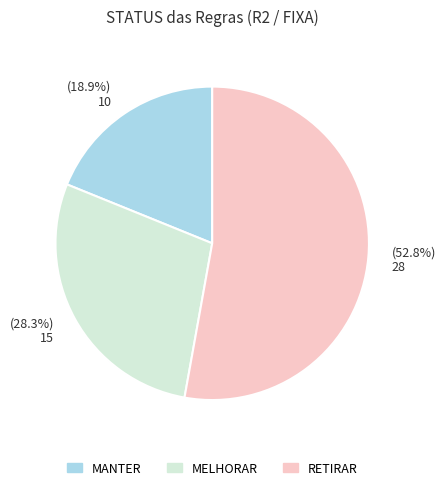

To the nearest percent, what is the combined percentage of MANTER and RETIRAR?

72%